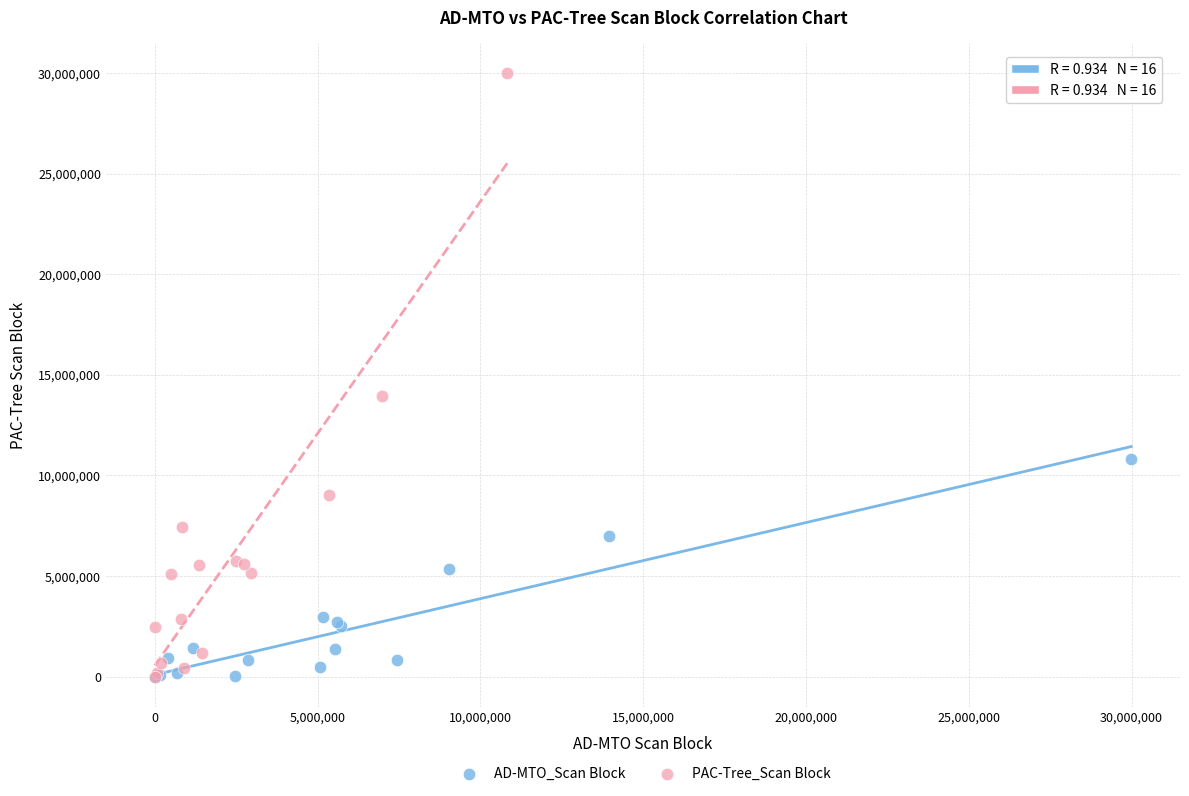

Which series reaches the maximum Y coordinate?

PAC-Tree_Scan Block